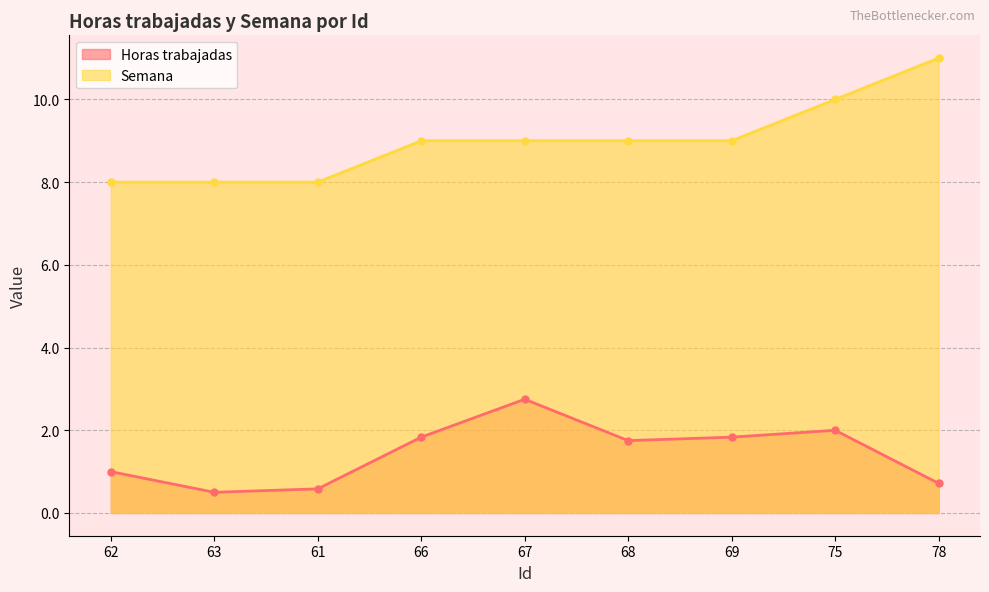

What is the difference between the highest and lowest values at 66?

7.2